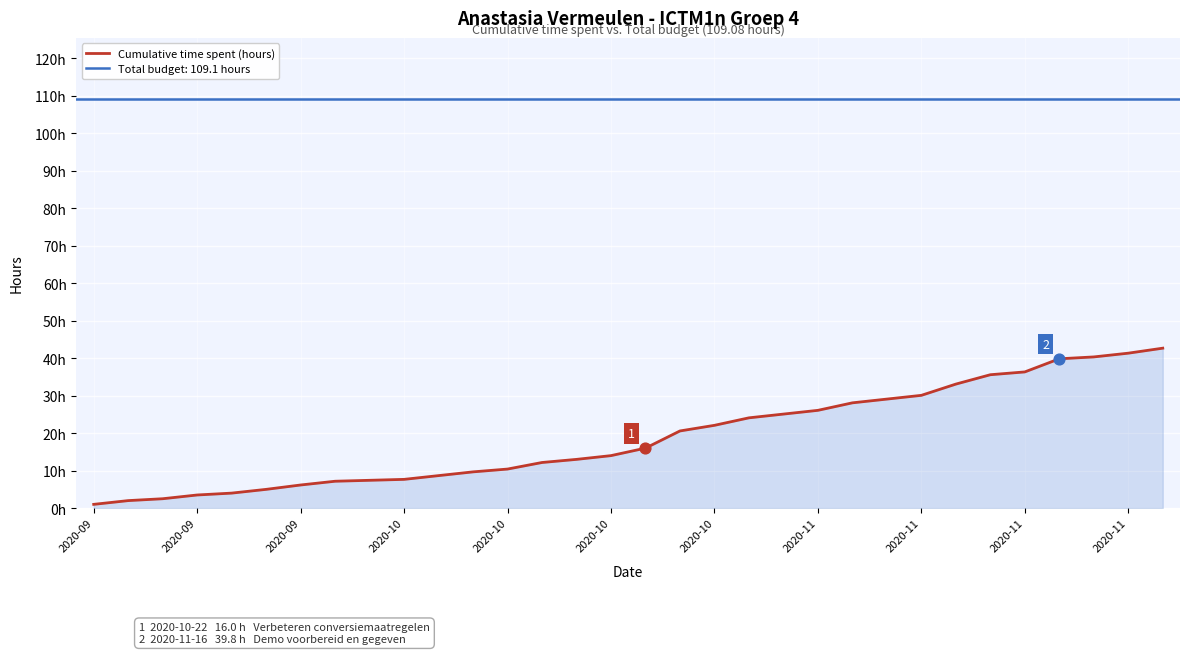

What is the change in value from 2020-11 to 25?

+25.4